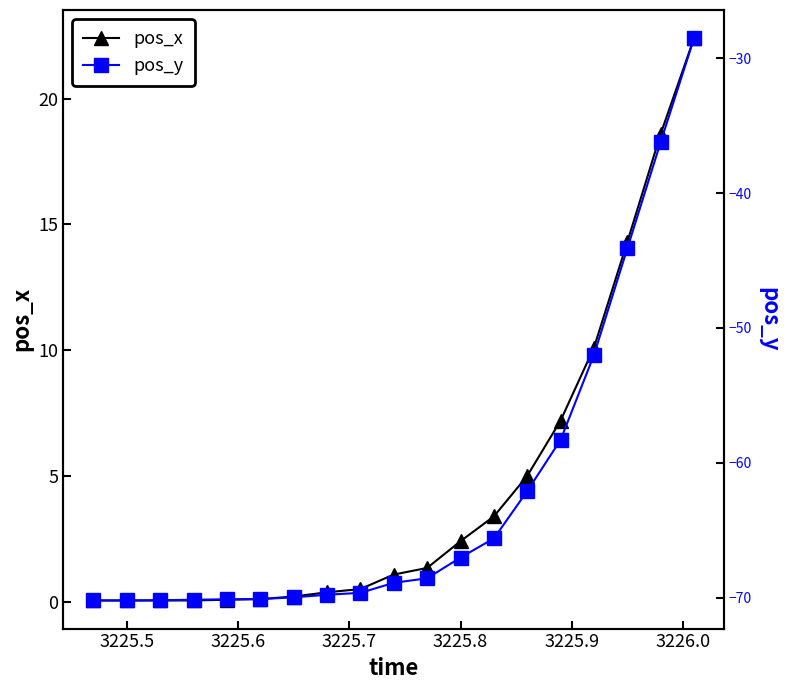

How many data points in pos_x are less than 1?

9